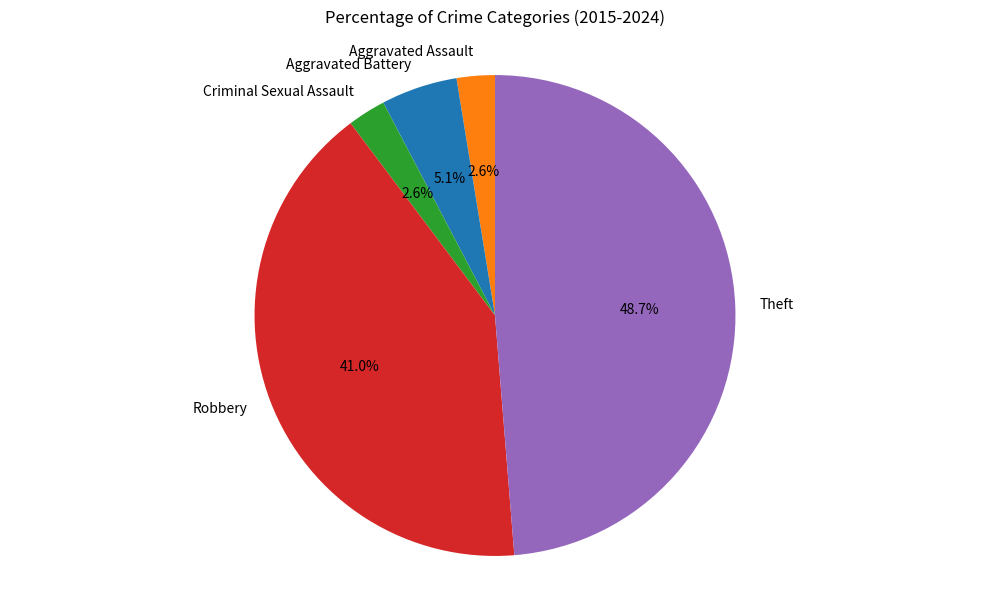

To the nearest percent, what portion does Theft represent?

49%